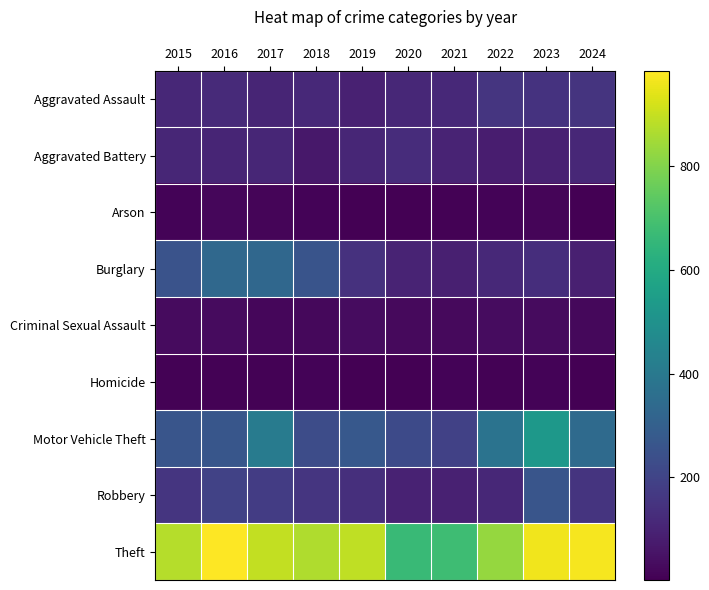

At which category does the chart reach its minimum across all series?

2020